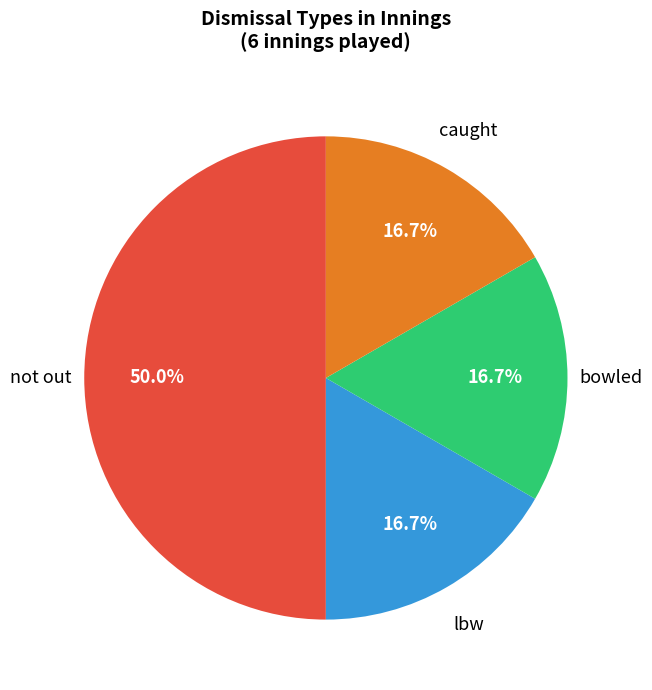

What percentage is NOT represented by lbw?

83.3%